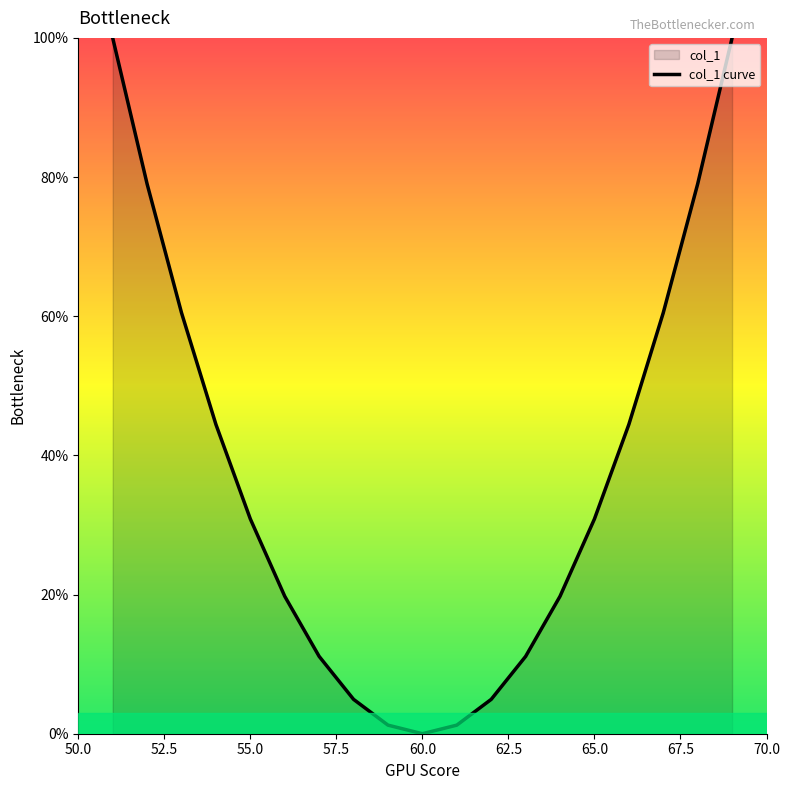

What is the maximum value shown in the chart?

100.0